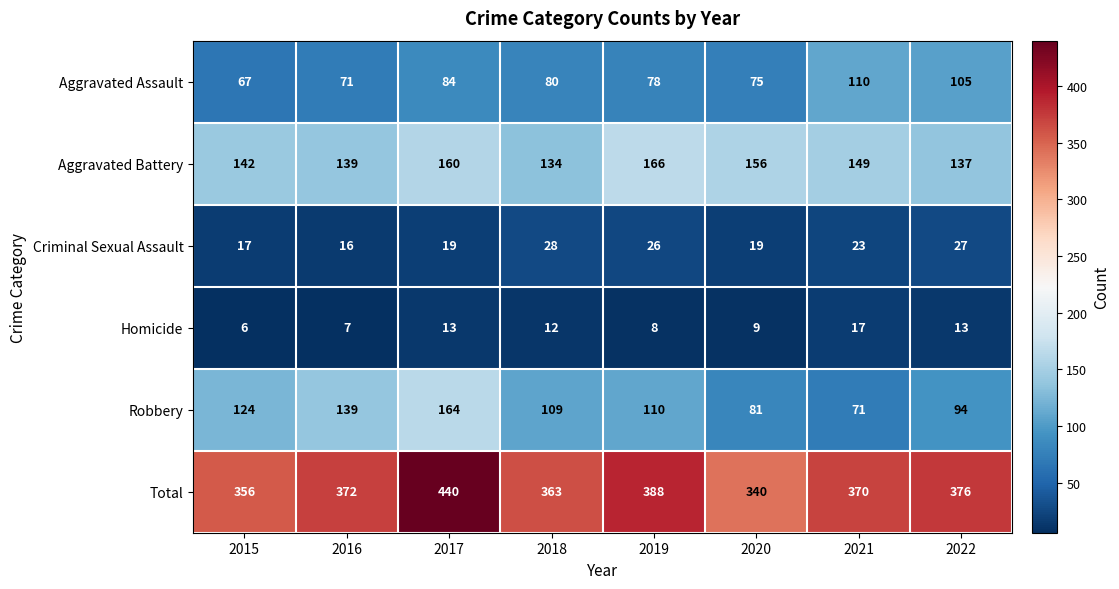

Which series has the largest total across all categories?

Total